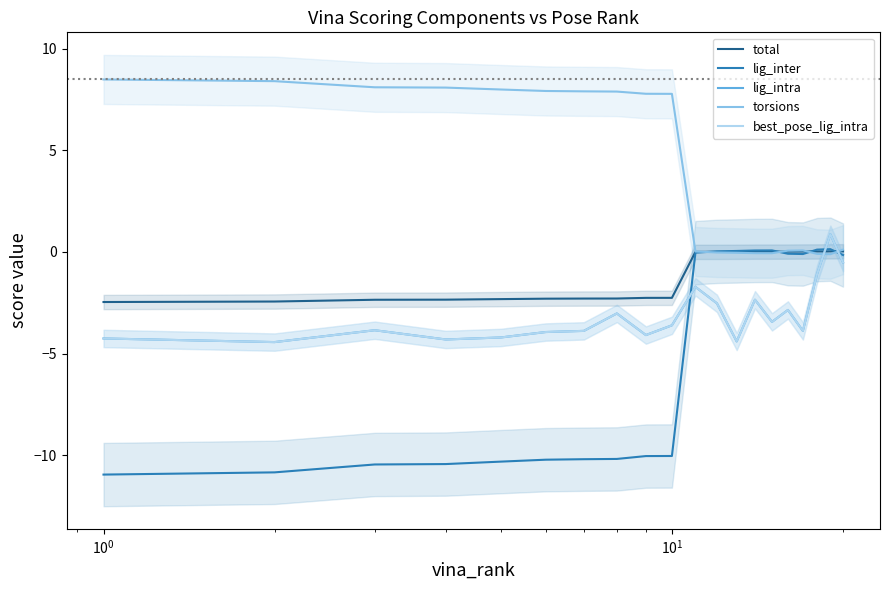

What are all the series names shown in the legend?

total, lig_inter, lig_intra, torsions, best_pose_lig_intra